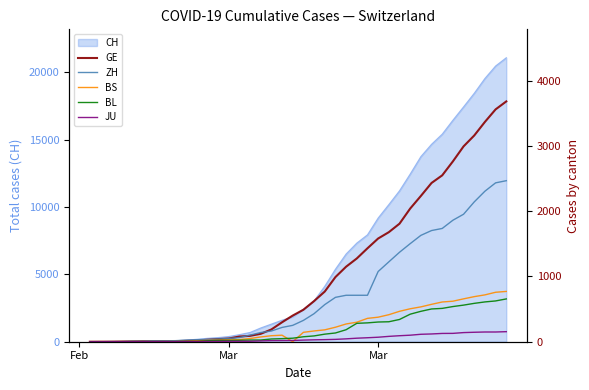

True or false: JU and BS intersect in this chart.

True